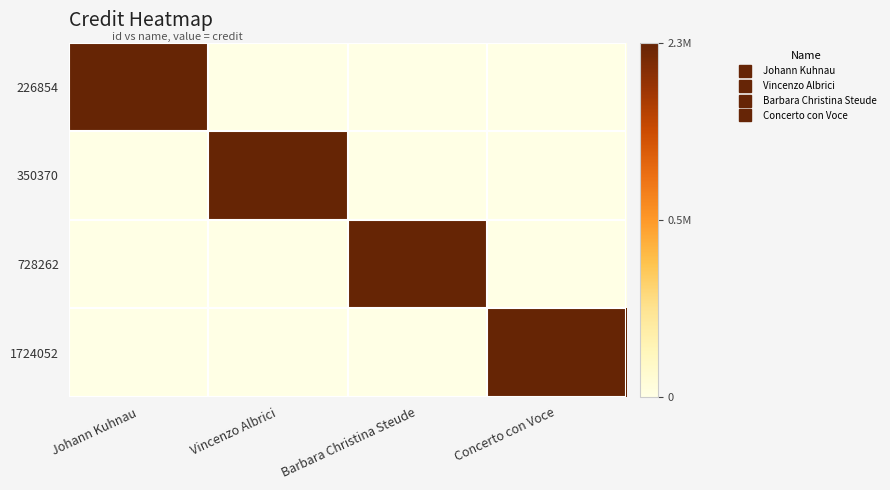

Reading right to left, list all the values displayed in this chart.

226854: Concerto con Voce=0	Barbara Christina Steude=0	Vincenzo Albrici=0	Johann Kuhnau=1
350370: Concerto con Voce=0	Barbara Christina Steude=0	Vincenzo Albrici=1	Johann Kuhnau=0
728262: Concerto con Voce=0	Barbara Christina Steude=1	Vincenzo Albrici=0	Johann Kuhnau=0
1724052: Concerto con Voce=1	Barbara Christina Steude=0	Vincenzo Albrici=0	Johann Kuhnau=0